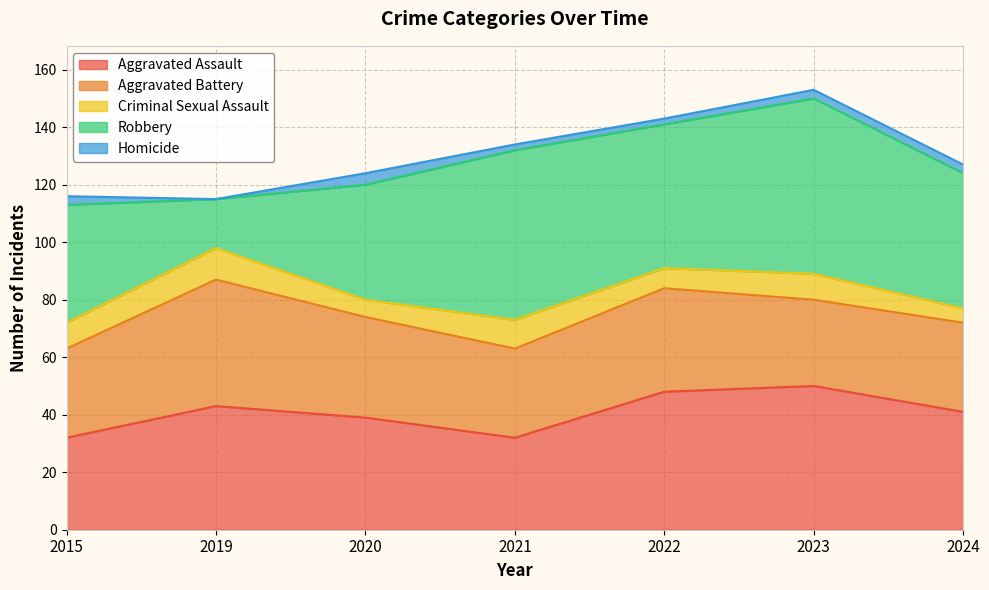

Is the value of Aggravated Assault at 2023 greater than the value of Robbery at 2021?

No